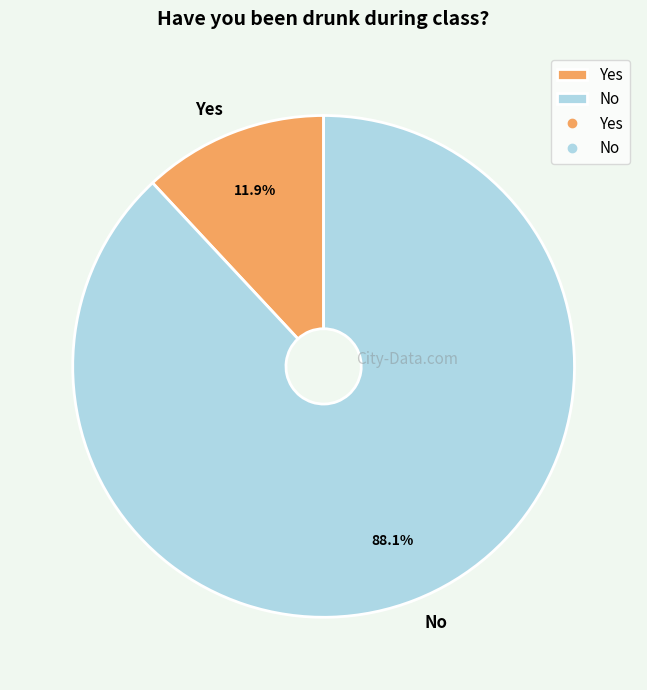

True or false: No accounts for 88% of the total.

True